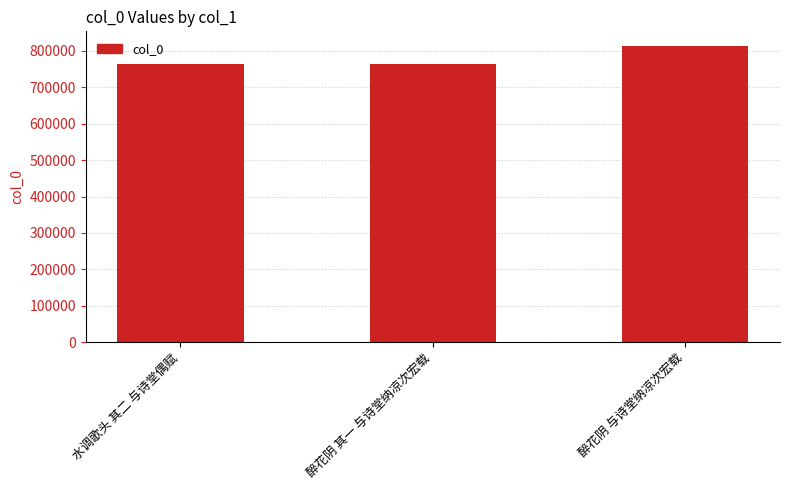

Does the chart contain any negative values?

No